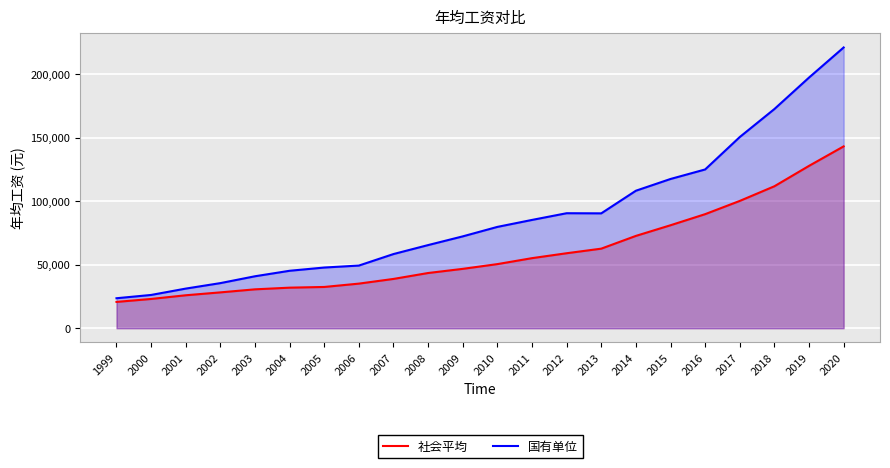

What is the average value of the 社会平均 series?

59563